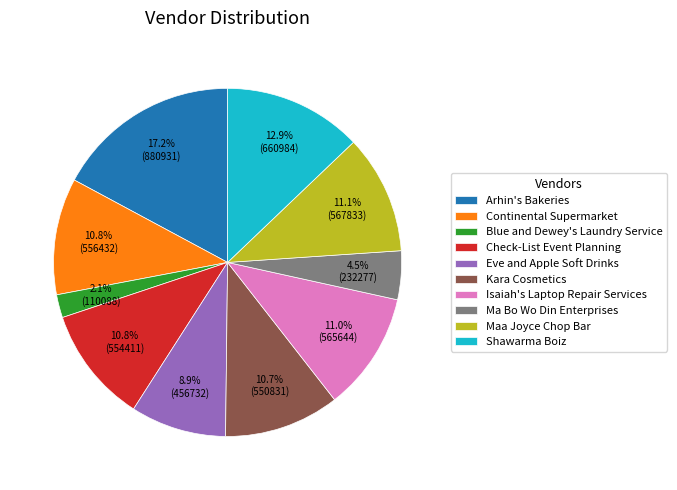

Combined, do Continental Supermarket and Arhin's Bakeries account for over 50%?

No